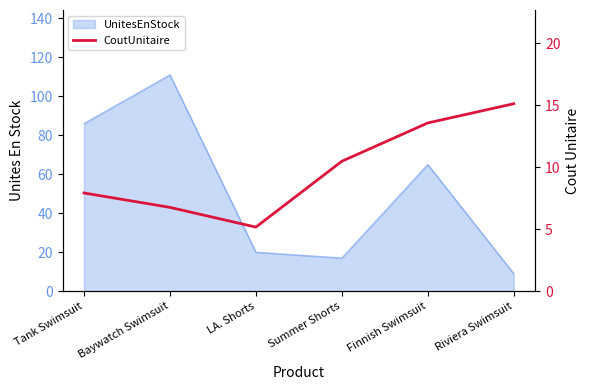

How many data points are less than 10?

3